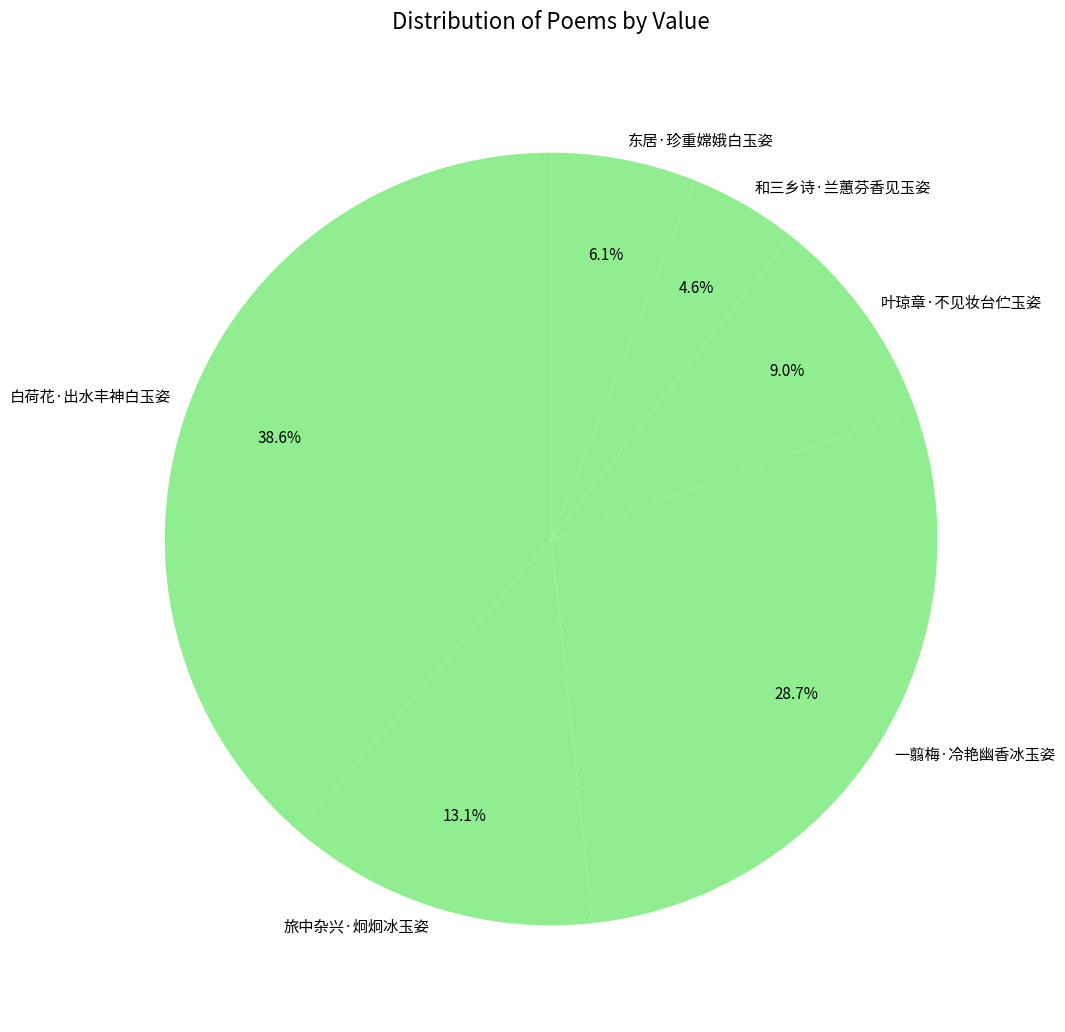

To the nearest percent, what is the difference between the 叶琼章·不见妆台伫玉姿 and 和三乡诗·兰蕙芬香见玉姿 slice percentages?

4%